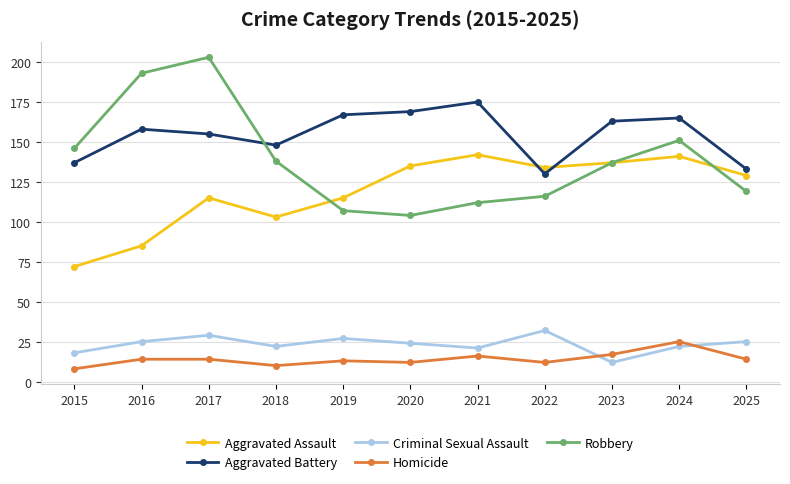

Read the Homicide value at 2019, to the nearest 5.

15